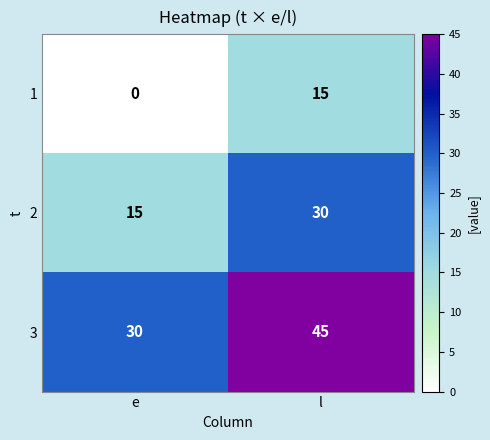

At which category is the sum across all series the highest?

l